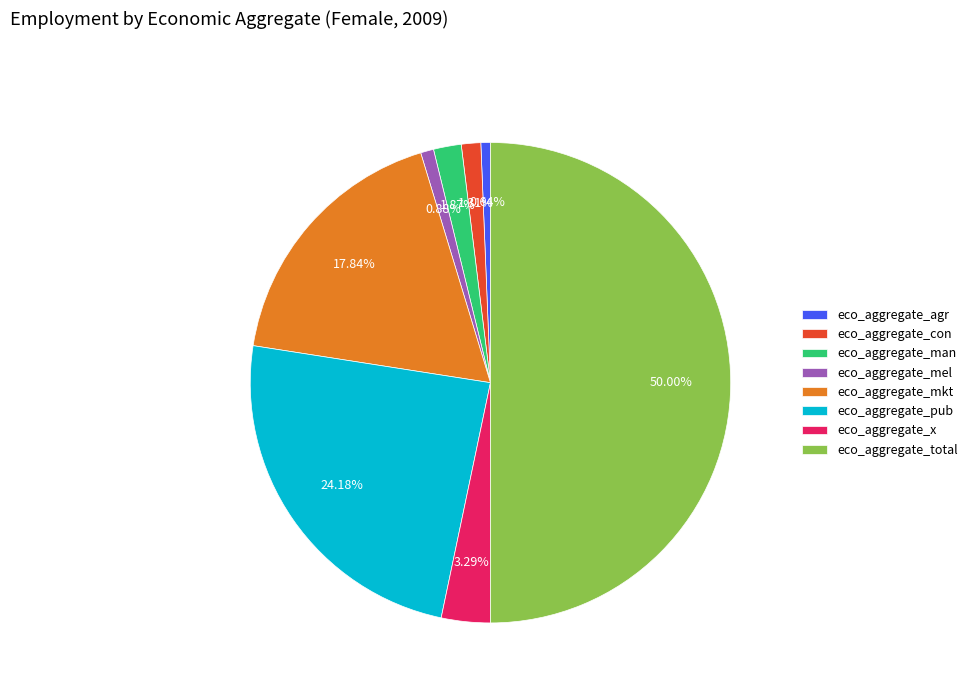

To the nearest percent, what percentage of the pie is eco_aggregate_mel?

1%